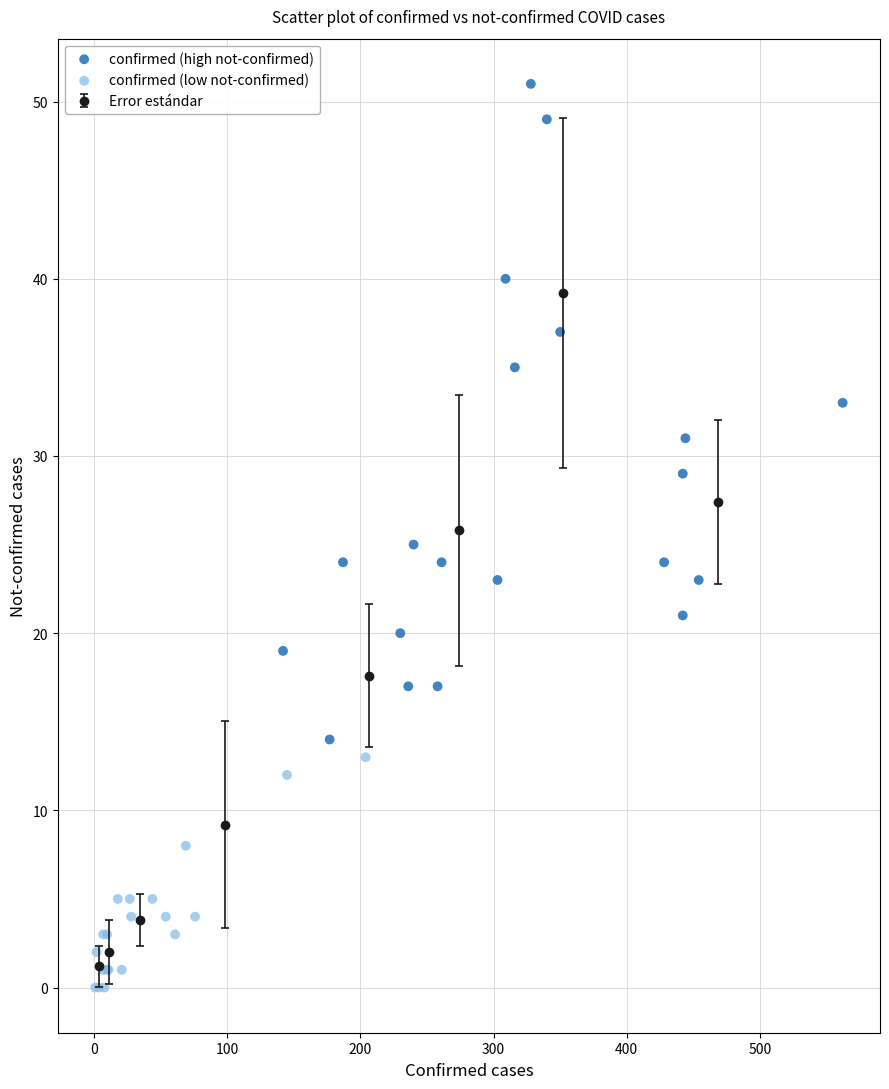

Which series has the largest Y range (max minus min)?

confirmed (high not-confirmed)